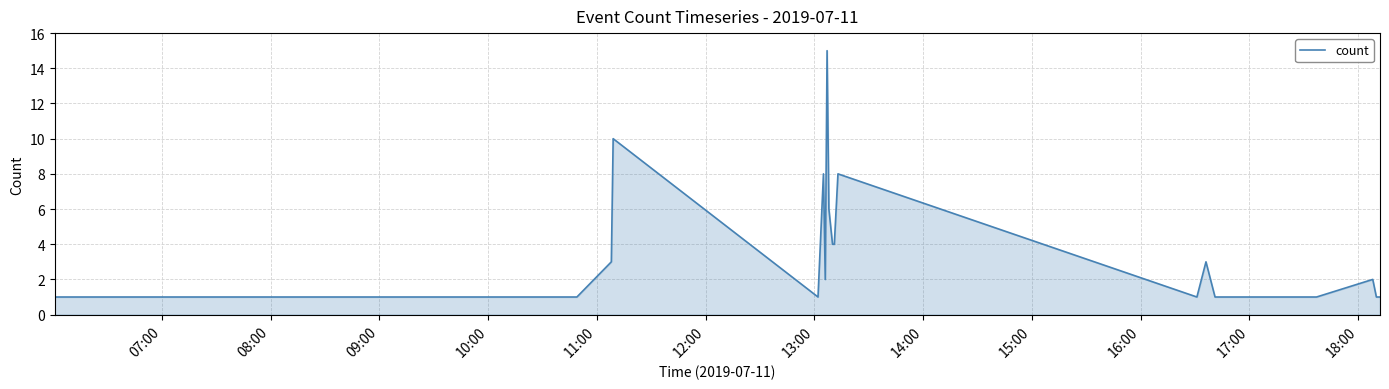

What is the maximum value shown in the chart?

15